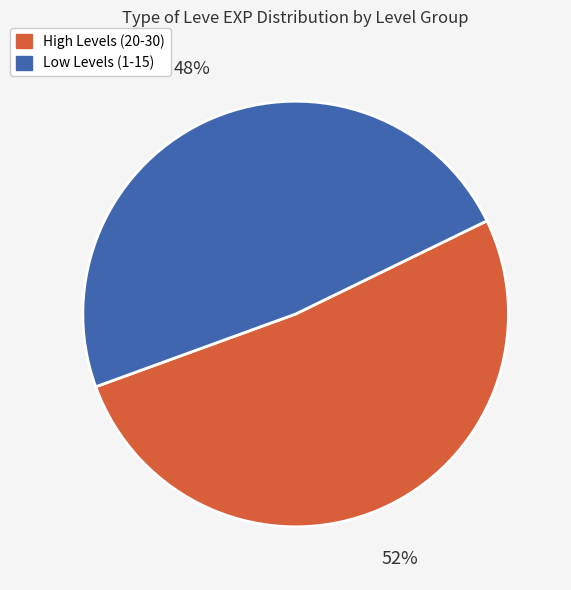

To the nearest percent, what is the average slice percentage?

50%